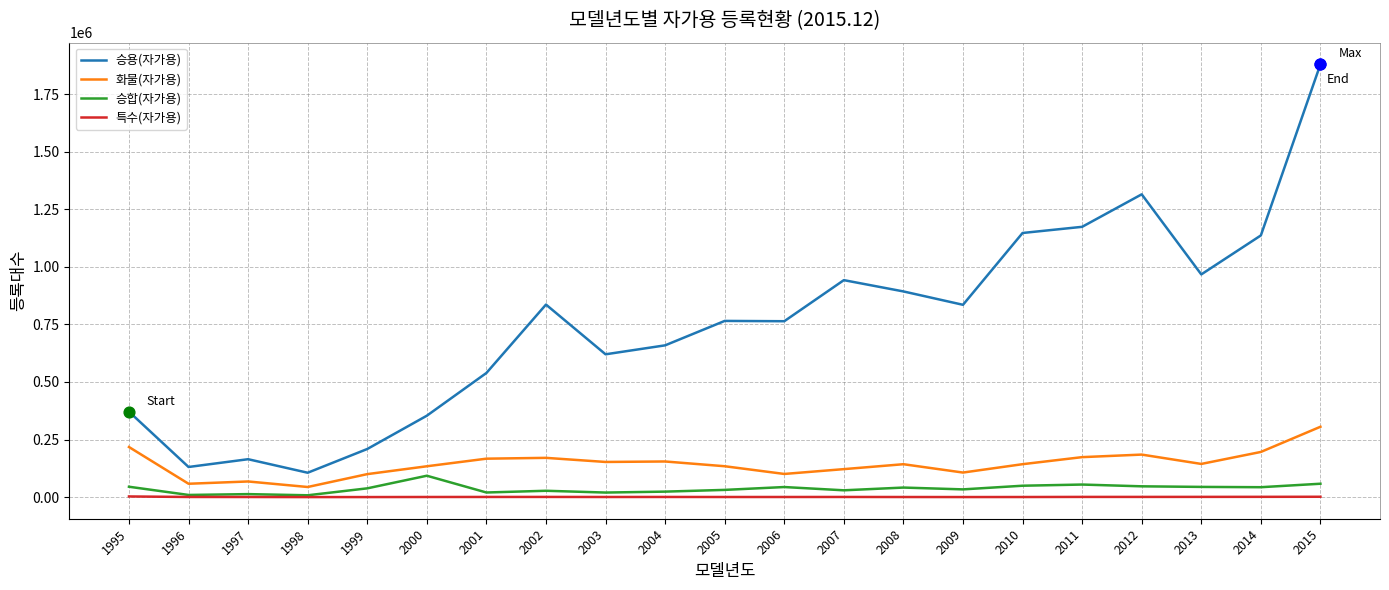

At which category is the sum across all series the highest?

2015